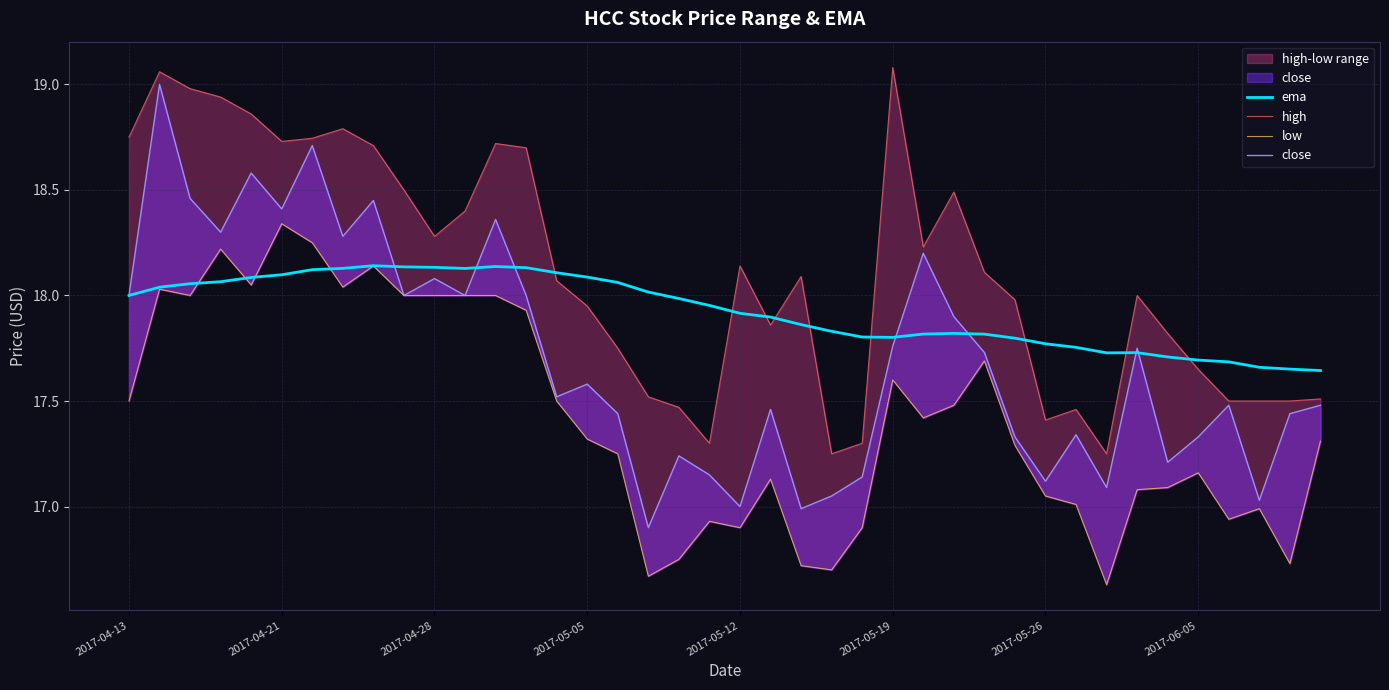

True or false: high and low intersect in this chart.

False